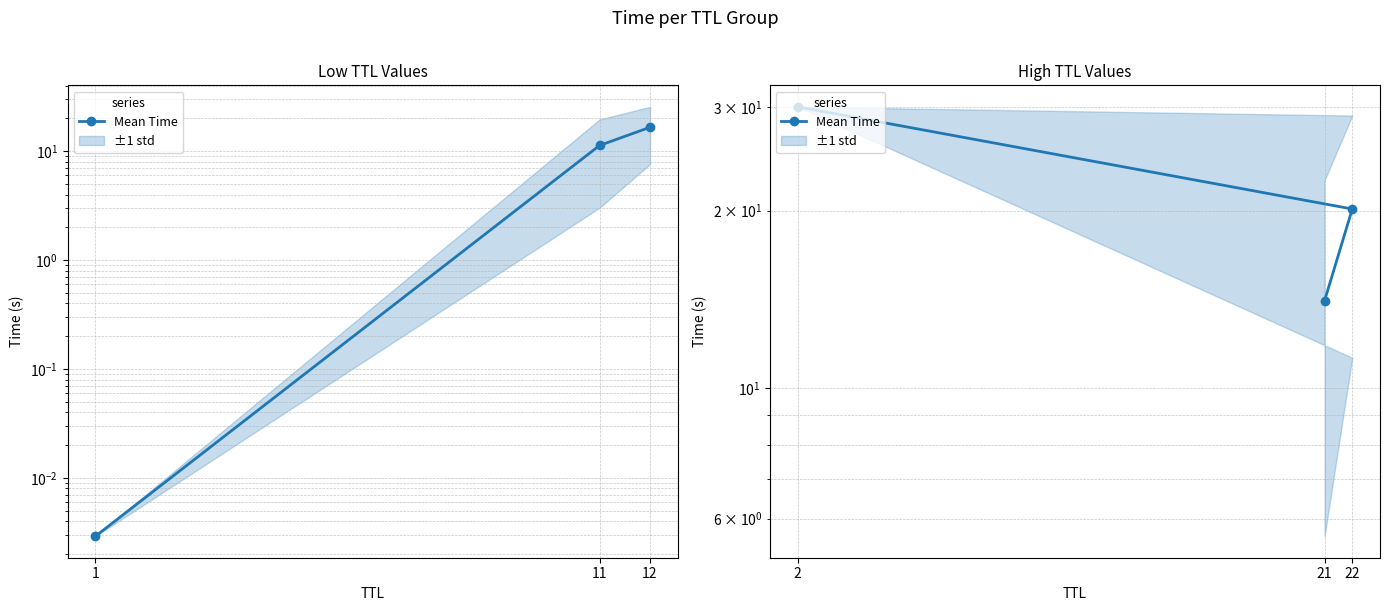

What is the average value?

21.4